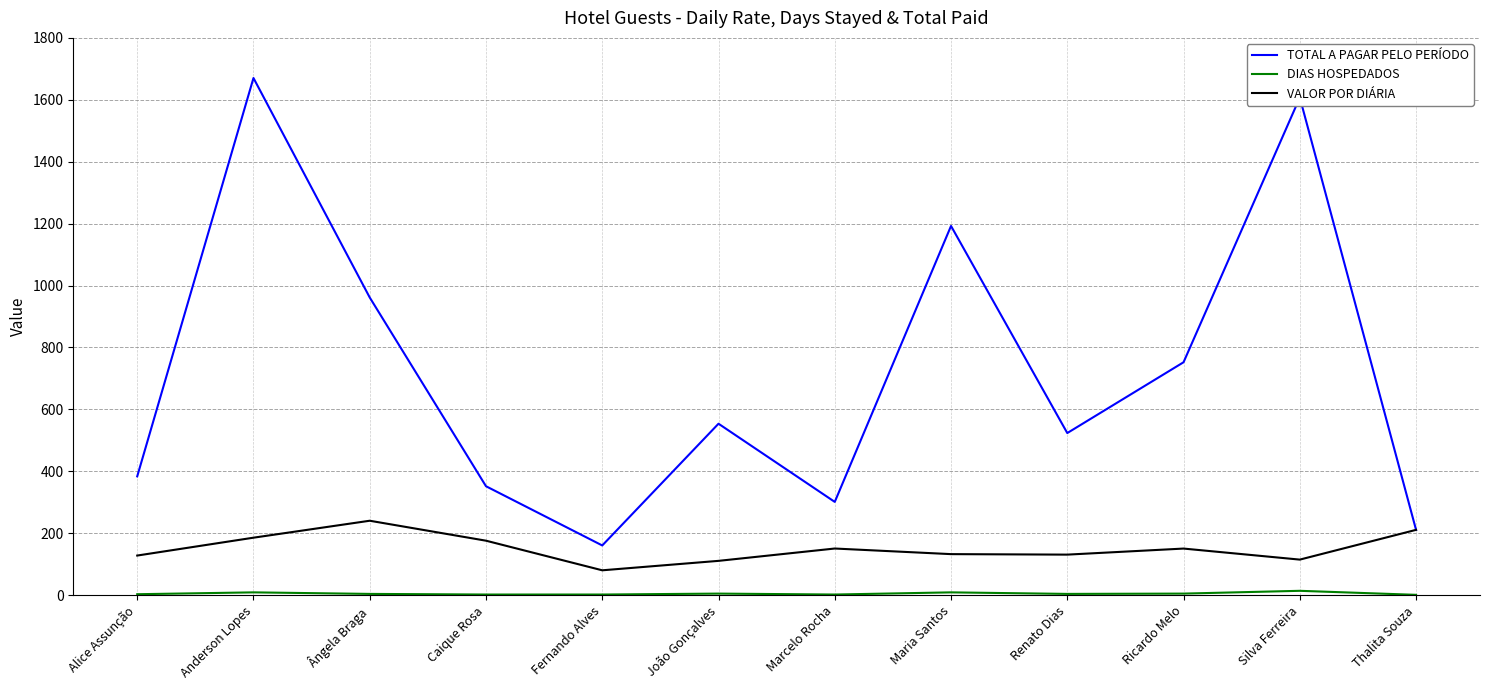

Between Marcelo Rocha and Ricardo Melo, which series saw the biggest shift?

TOTAL A PAGAR PELO PERÍODO